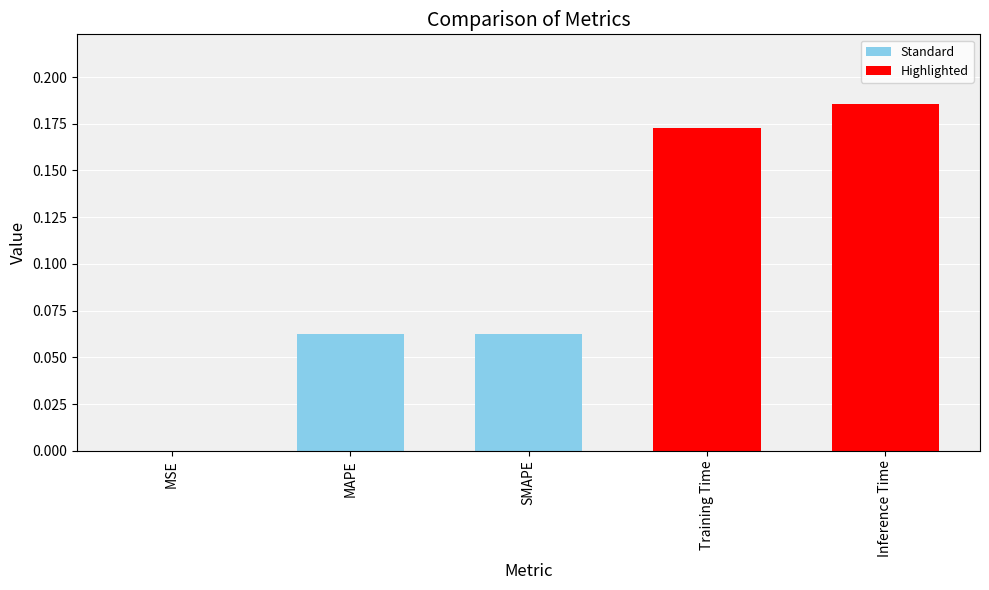

Which category has the highest value across all series?

Inference Time